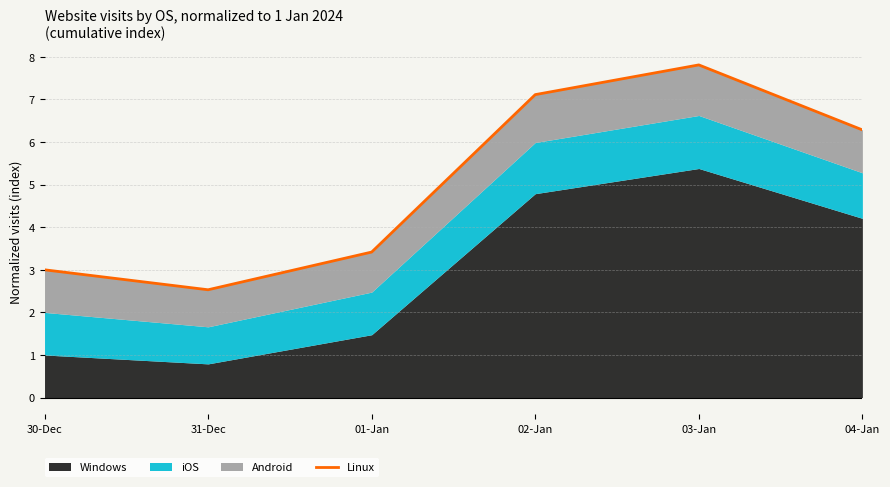

How many data points are above 6?

3